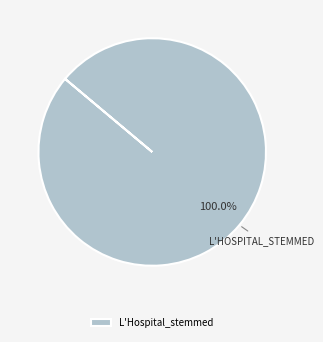

Rank the categories by value from highest to lowest.

L'Hospital_stemmed